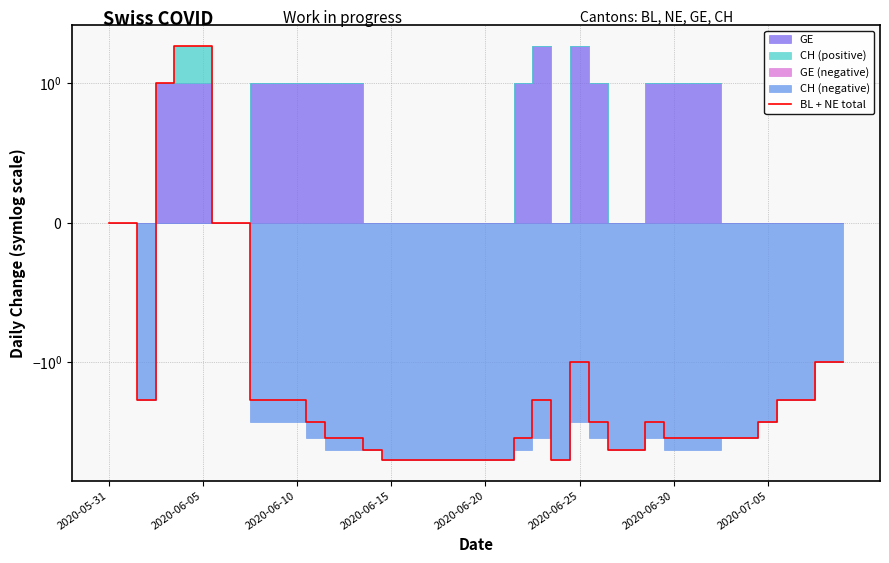

Is it true that the value at 17 is -10?

False